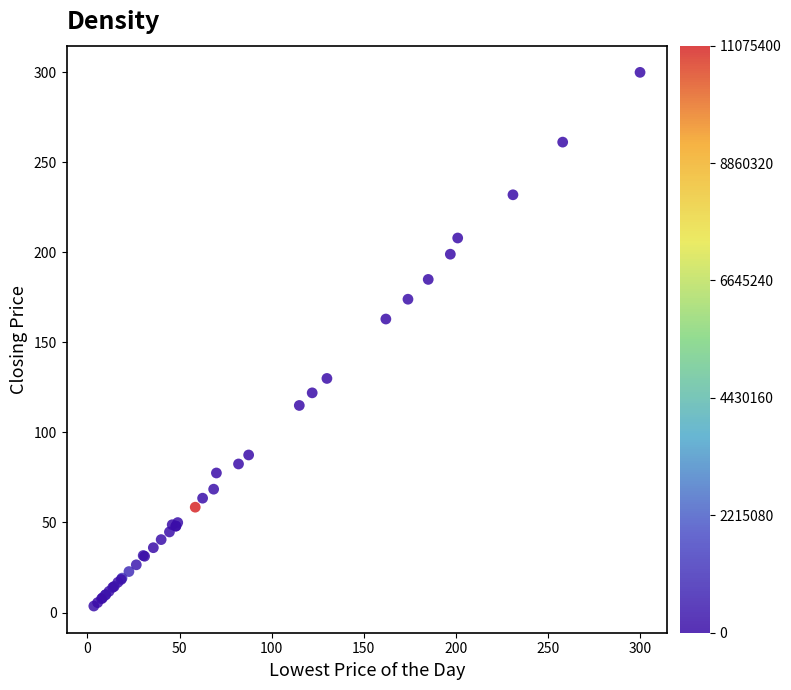

What Y value in the scatter plot is closest to 151?

163.0